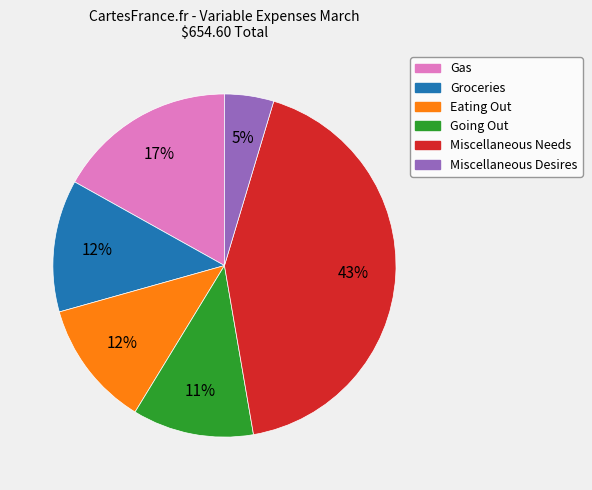

What is the largest slice in the pie chart?

Miscellaneous Needs